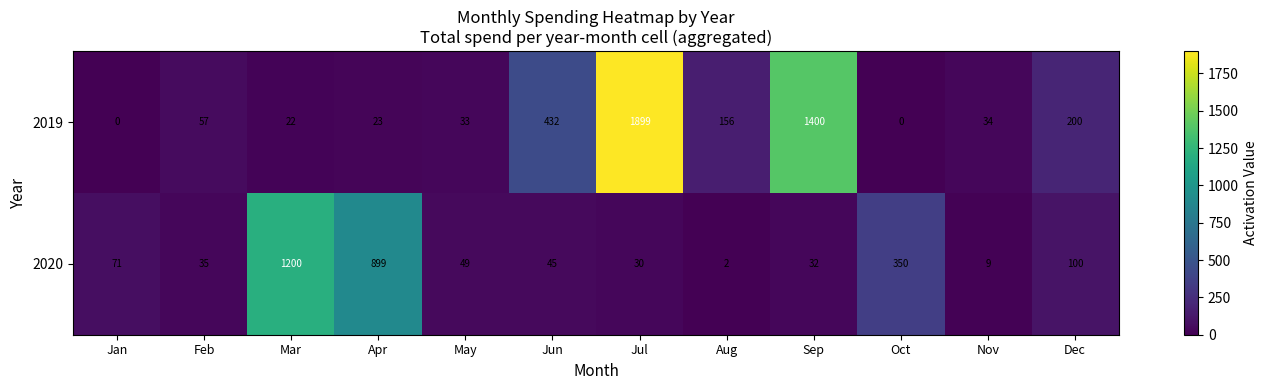

What is the approximate value of 2019 at Nov?

34